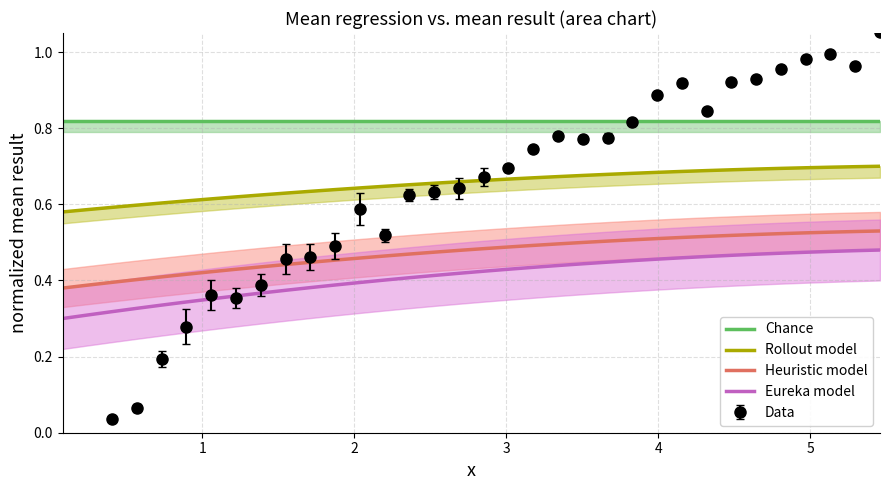

Rank the series by their maximum value, from highest to lowest.

Chance, Rollout model, Heuristic model, Eureka model